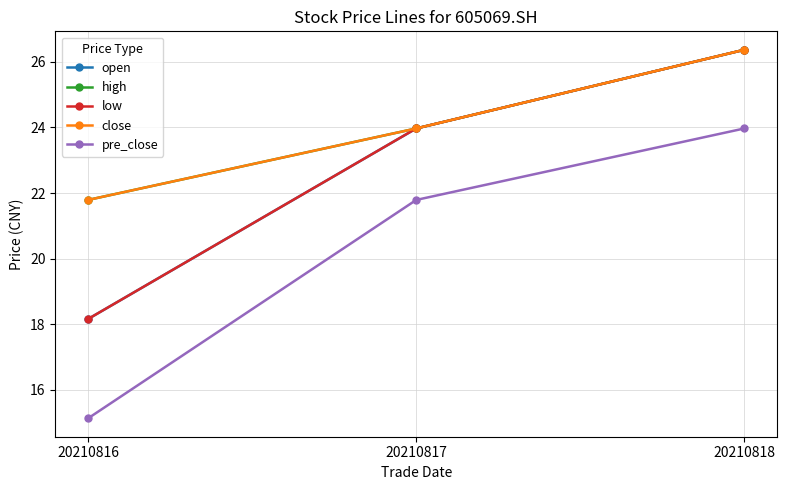

Is this an area chart (filled region under the line)?

No